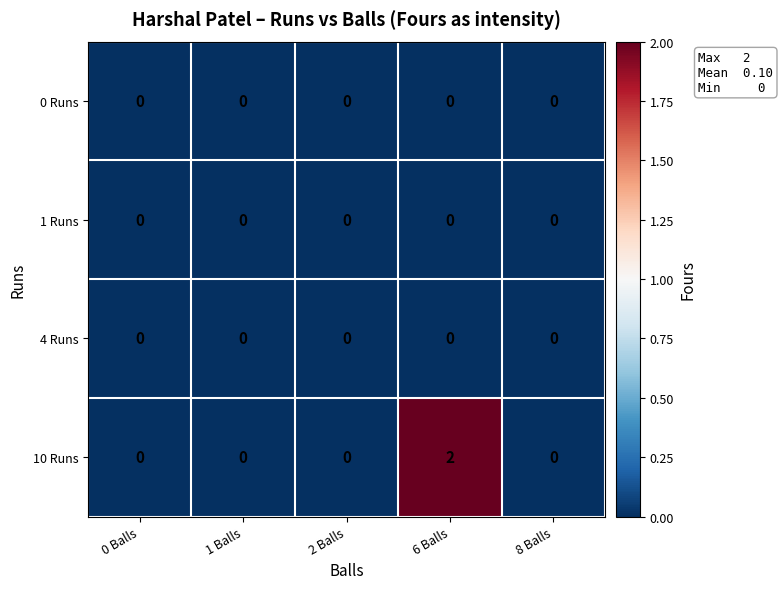

Which series has the largest total across all categories?

10 Runs